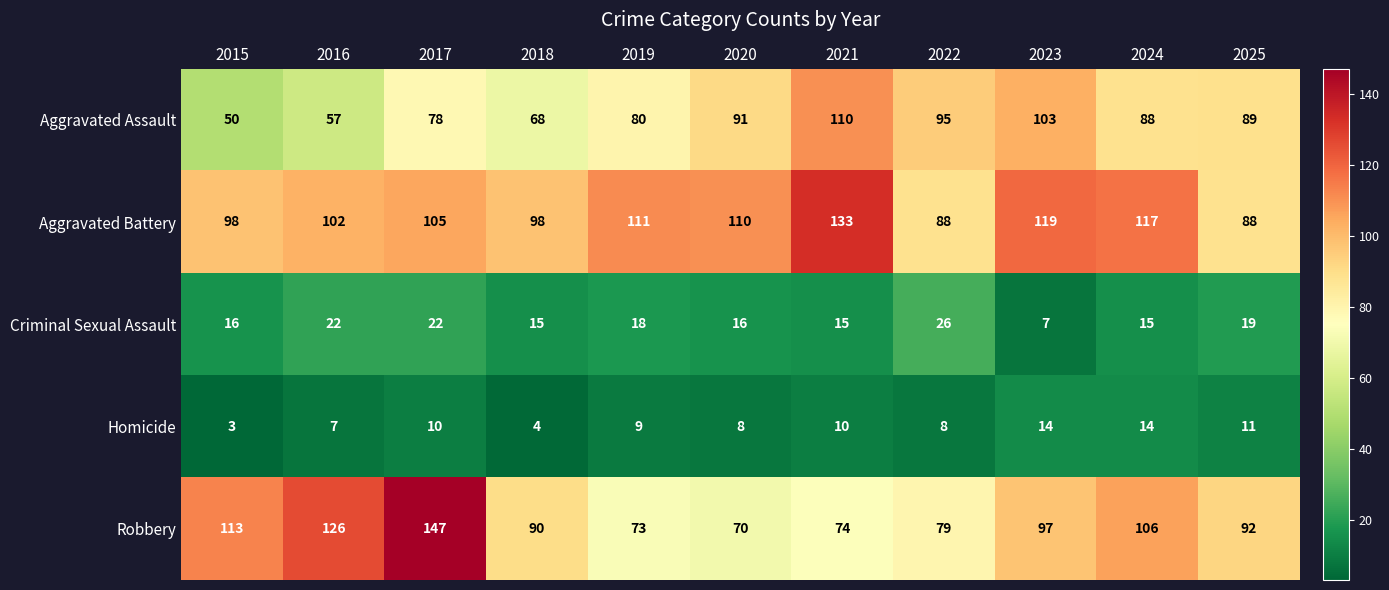

Which series has the largest range (max minus min)?

Robbery